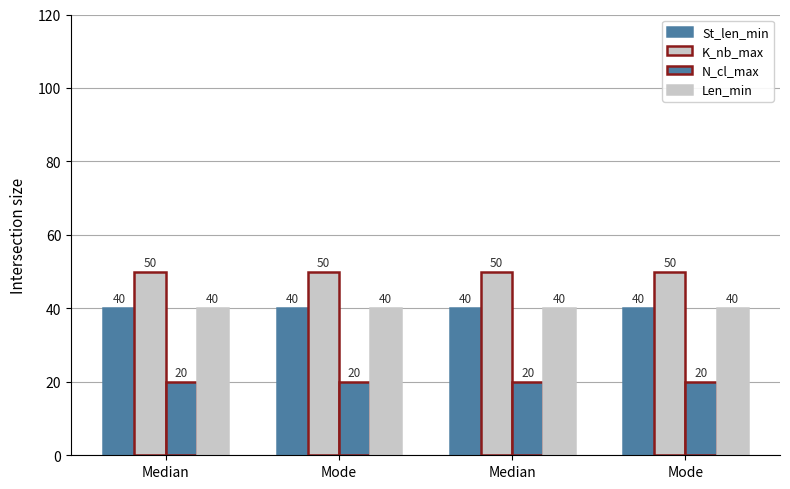

Are the bars grouped side by side (vs. stacked)?

Yes